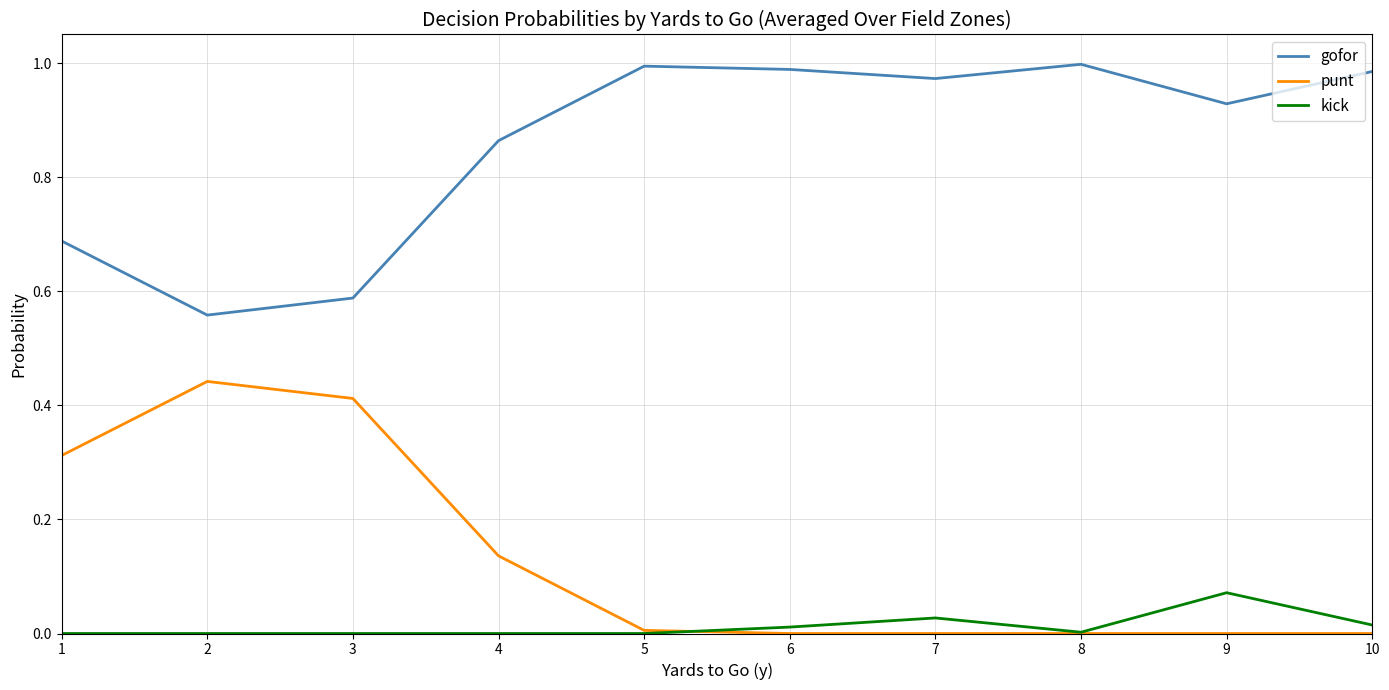

True or false: punt and gofor cross at least once.

False